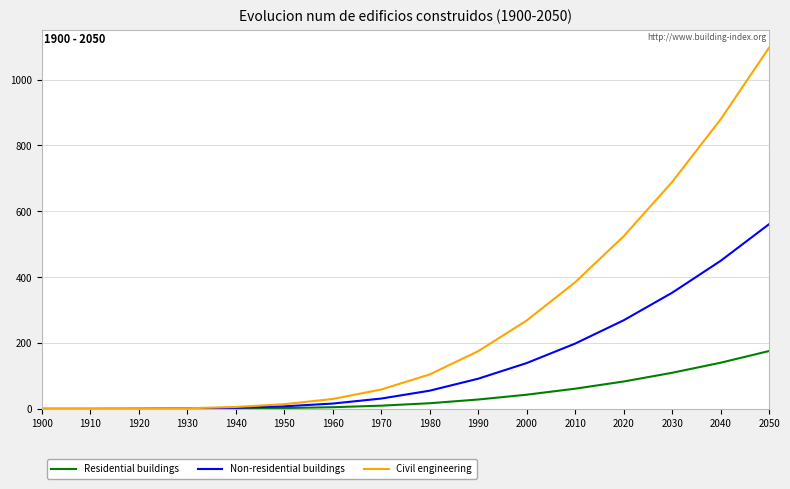

Is it true that Civil engineering equals 604.2 at 2000?

False